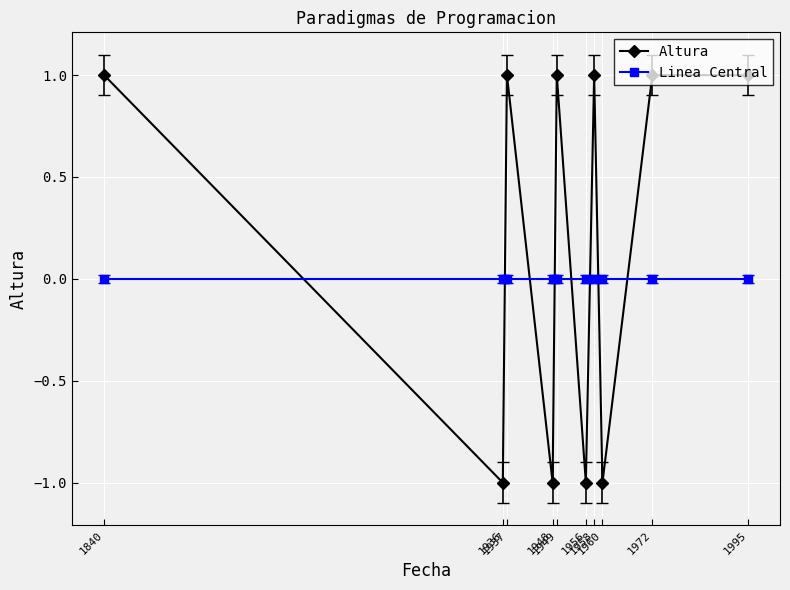

Rank the series by their average value, from highest to lowest.

Altura, Linea Central